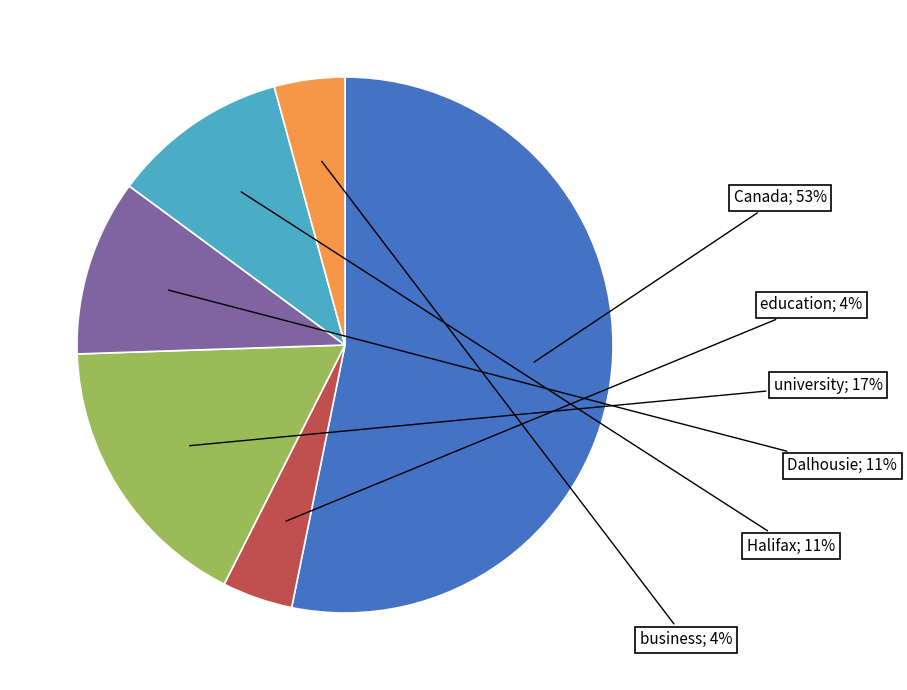

Count the number of slices in the pie.

6